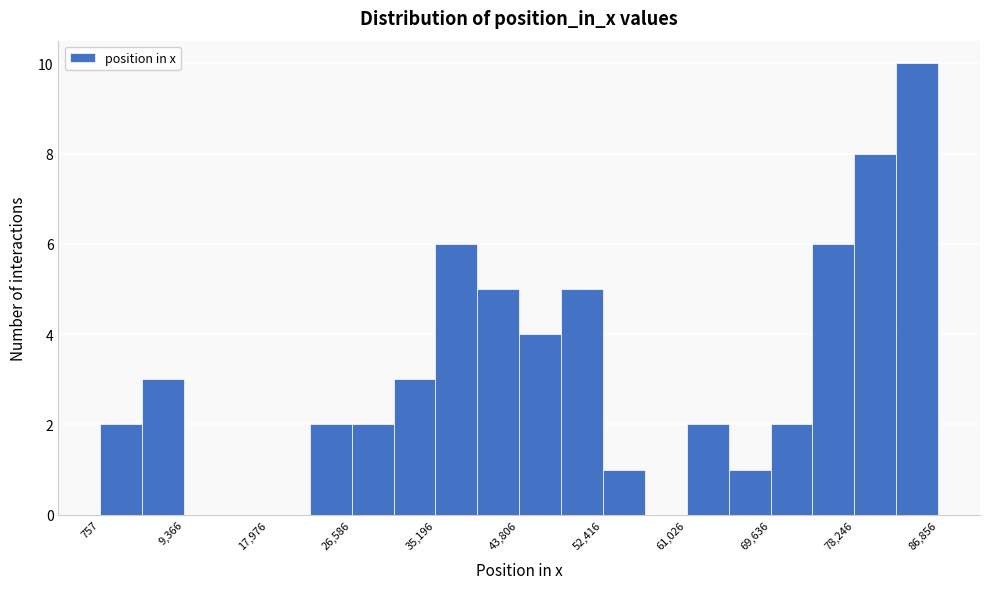

How tall is the bar that spans 52000 to 57000 on the x-axis? Neither the bar edges nor the heights are printed on the chart, so give them approximately, as read against the axes.

1